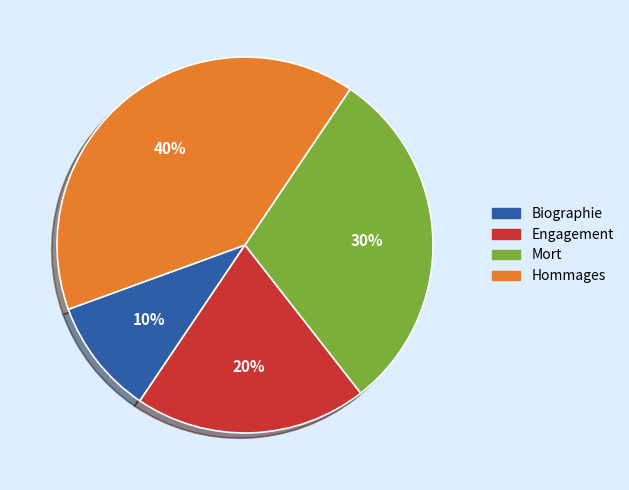

To the nearest percent, what is the average slice percentage?

25%